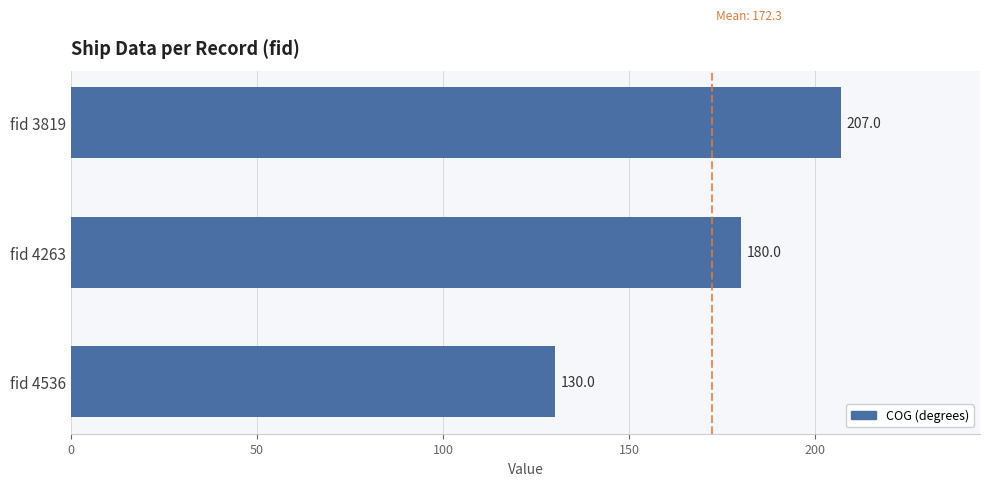

The chart shows a value of 80 at fid 4263. True or false?

False